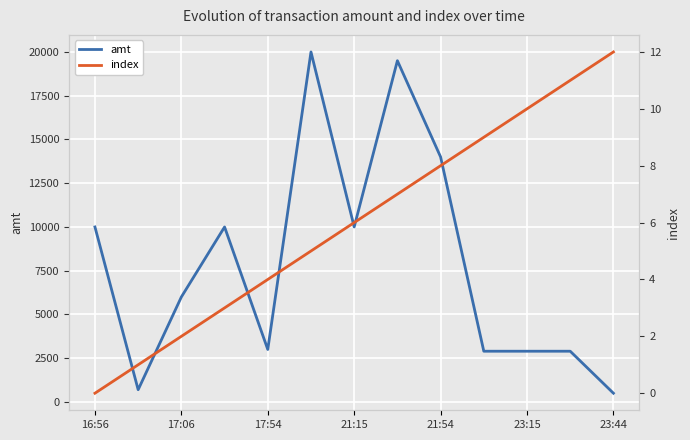

Where does the amt series first go above 6000?

16:56